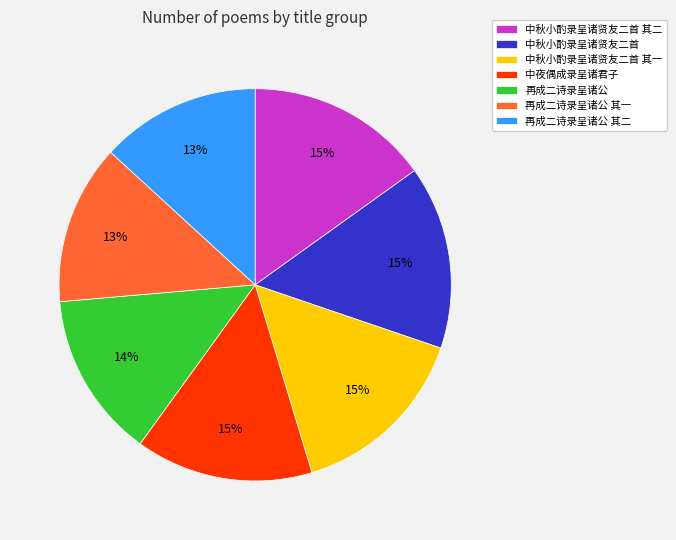

Approximately how many times larger is the value at 再成二诗录呈诸公 其一 compared to 中秋小酌录呈诸贤友二首?

0.9